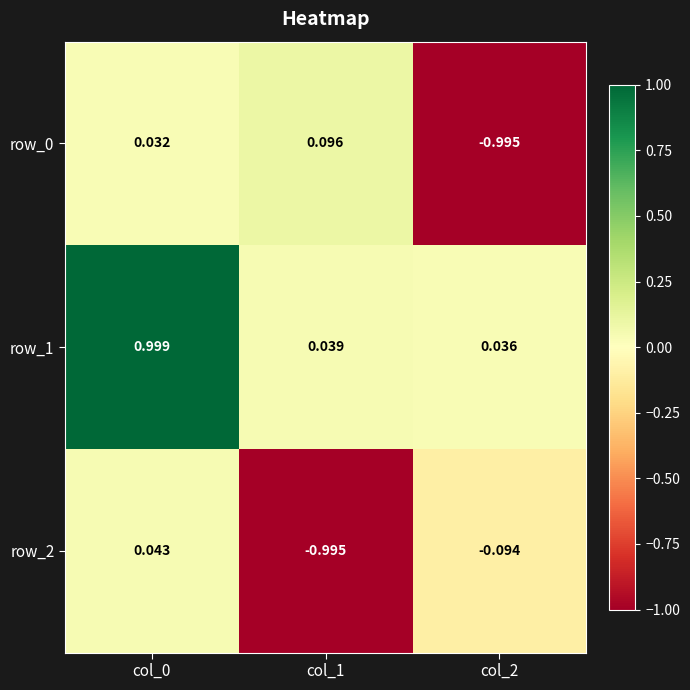

Is it true that row_2 equals -0.1 at col_2?

False